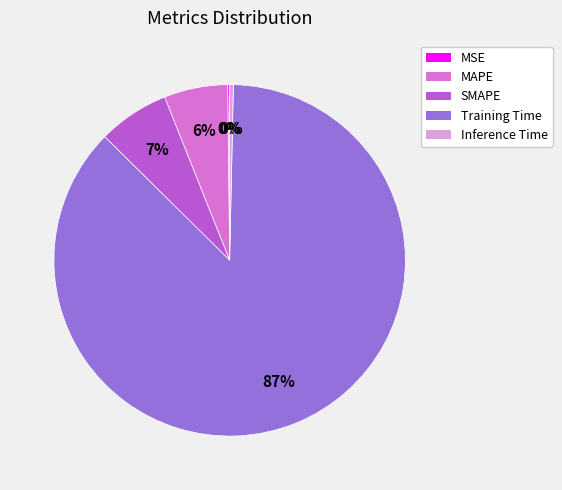

To the nearest percent, what is the combined percentage of SMAPE and Training Time?

94%